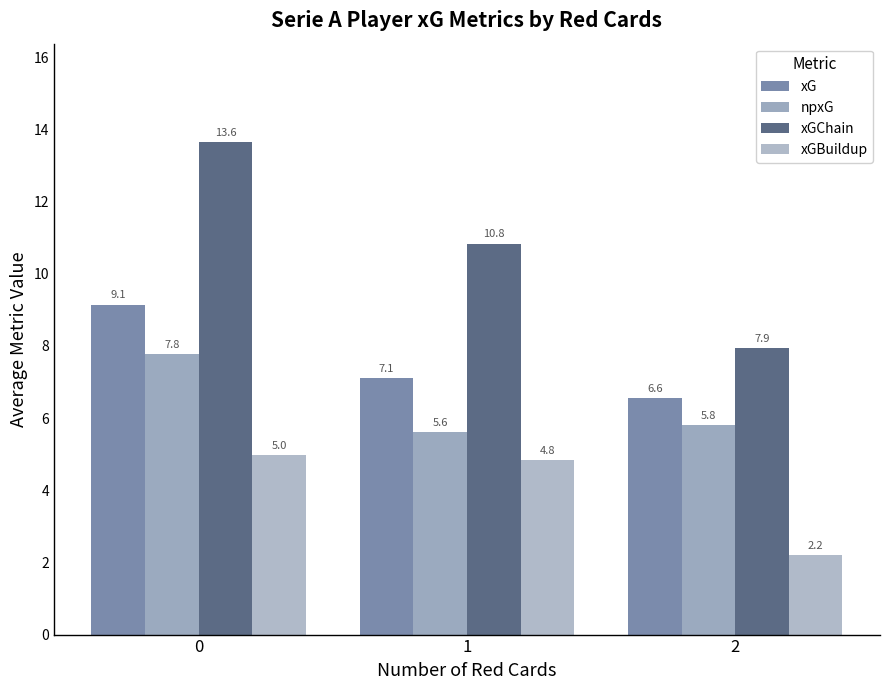

Are the bars horizontal?

No